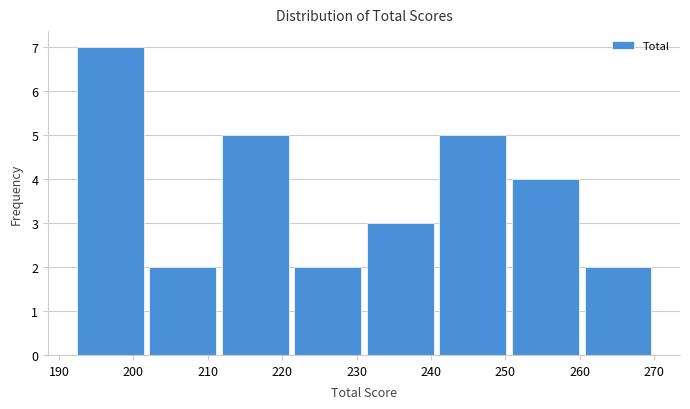

Reading left to right, list every bar in this chart as the range it spans on the x-axis followed by its height. Neither the bar edges nor the heights are printed on the chart, so give them approximately, as read against the axes.

192 to 202: 7
202 to 212: 2
212 to 221: 5
221 to 231: 2
231 to 241: 3
241 to 251: 5
251 to 260: 4
260 to 270: 2